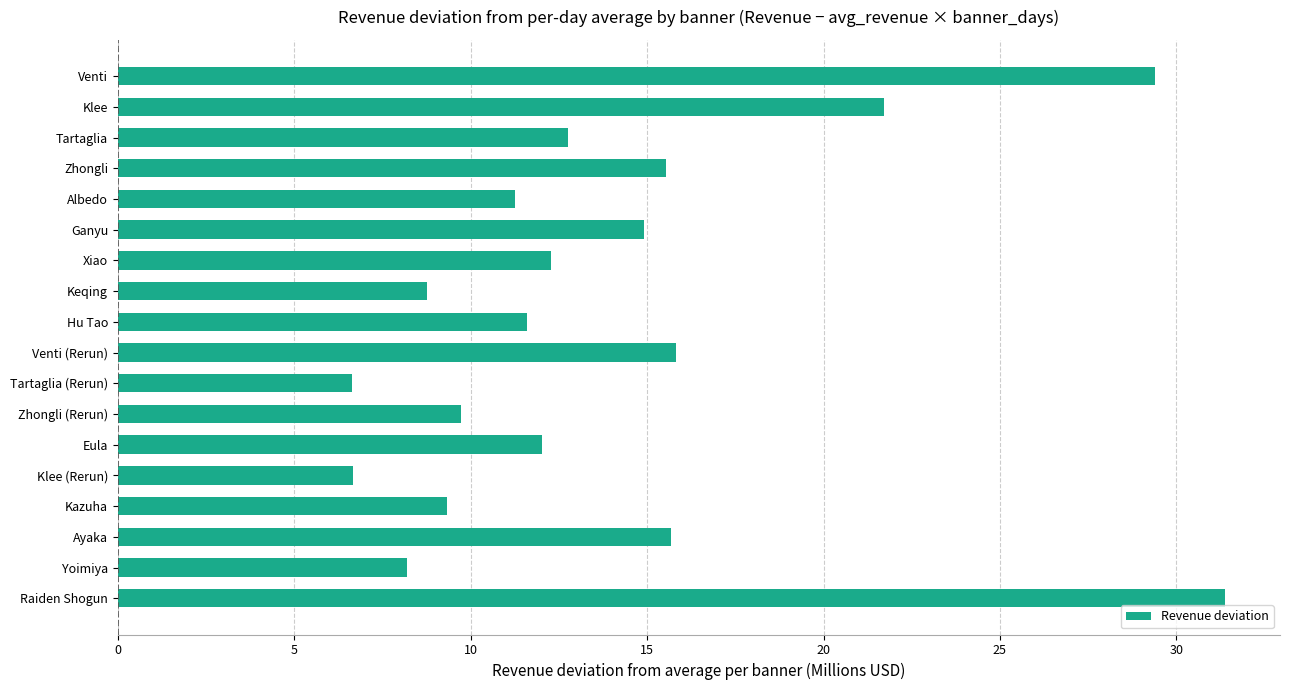

Are the bars horizontal?

Yes